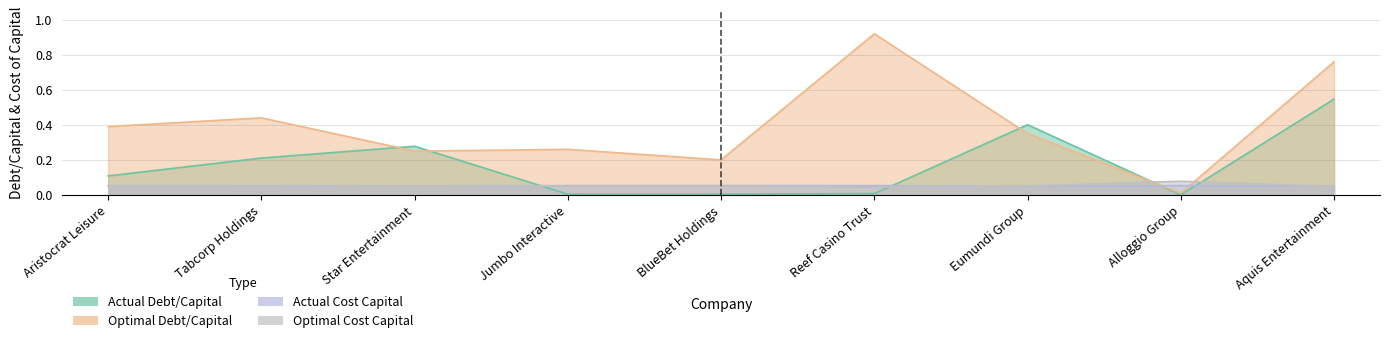

How many times do Actual Debt/Capital and Optimal Cost Capital cross each other?

4